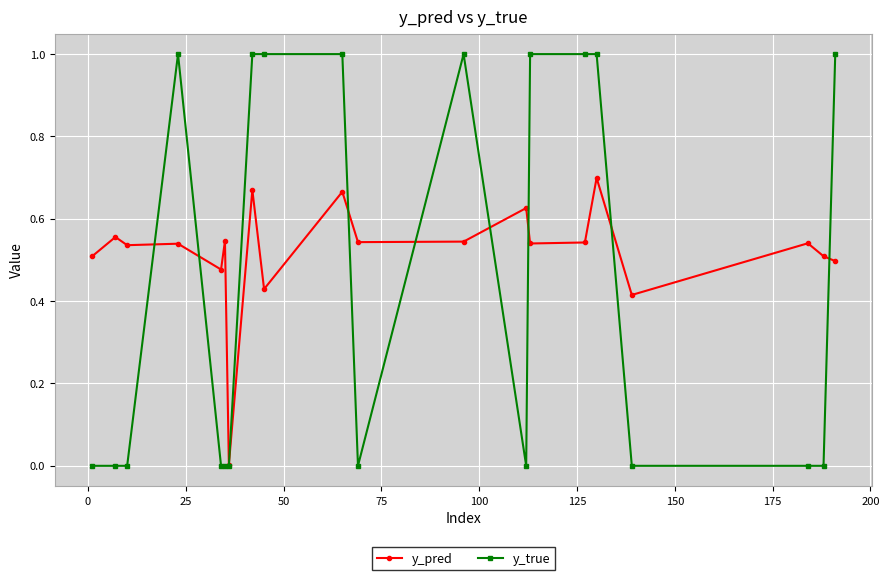

Which series has the largest range (max minus min)?

y_true